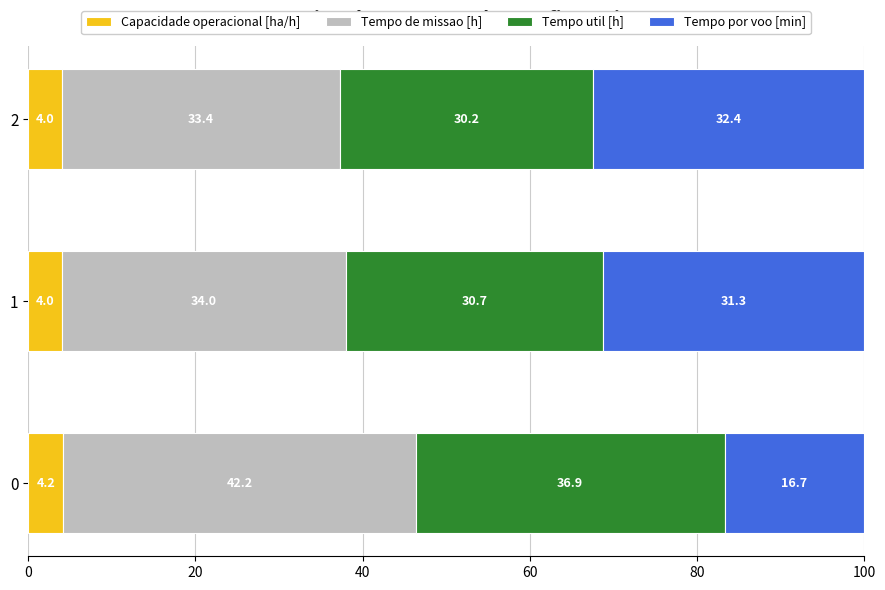

What are all the series names shown in the legend?

Capacidade operacional [ha/h], Tempo de missao [h], Tempo util [h], Tempo por voo [min]